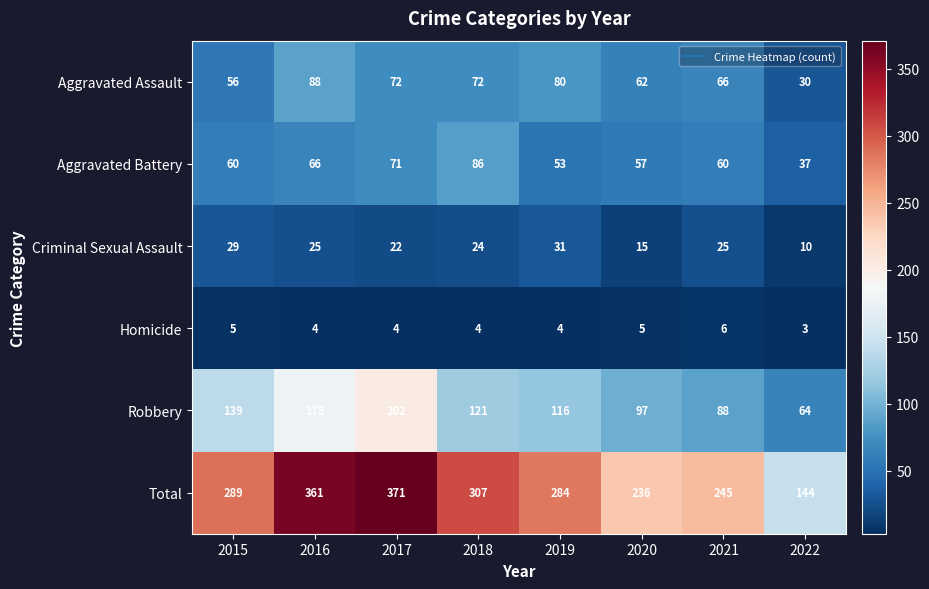

How many categories are shown in the chart?

8